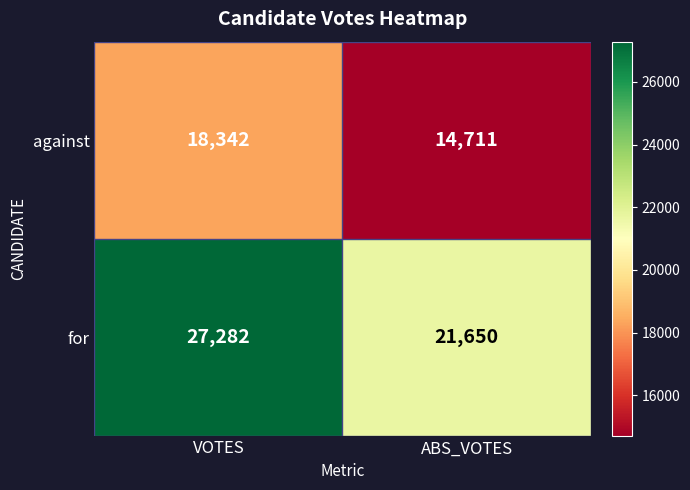

Rank the series at ABS_VOTES from highest to lowest value.

for, against